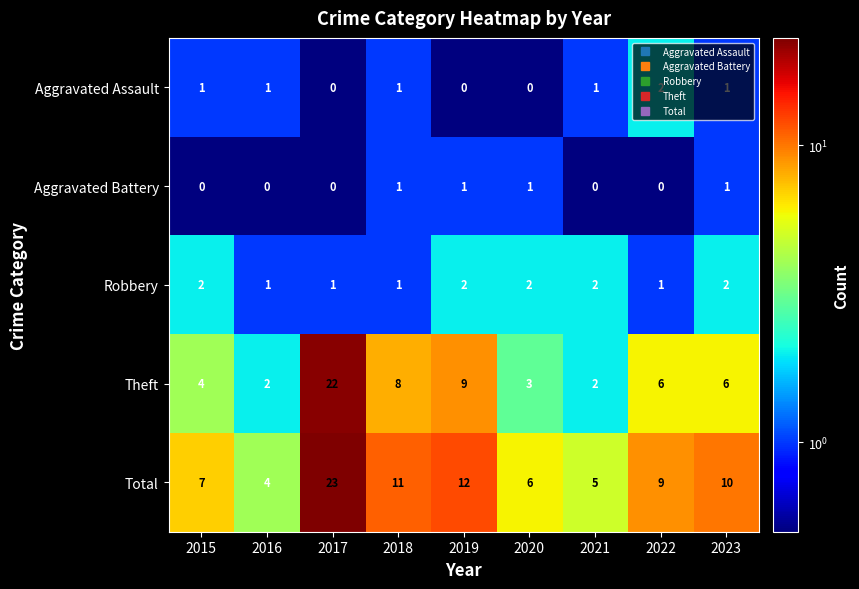

What is the difference between the highest and lowest values at 2016?

4